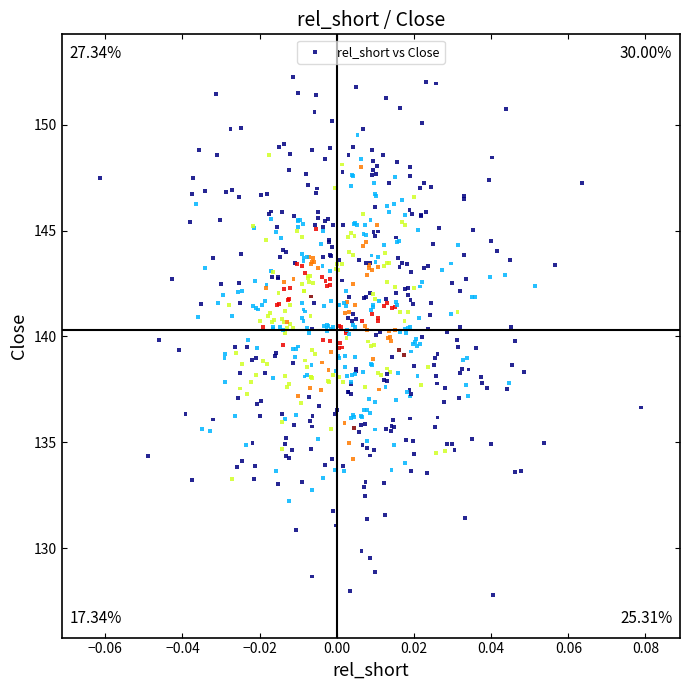

What is the range of Y values (max minus min)?

24.5